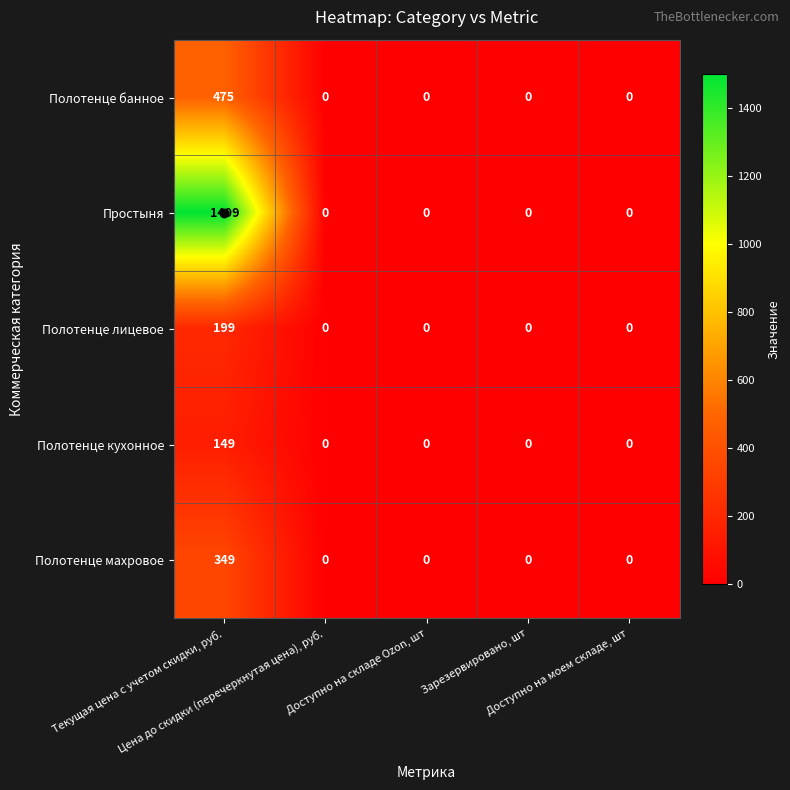

What is the sum of all Полотенце махровое values?

349